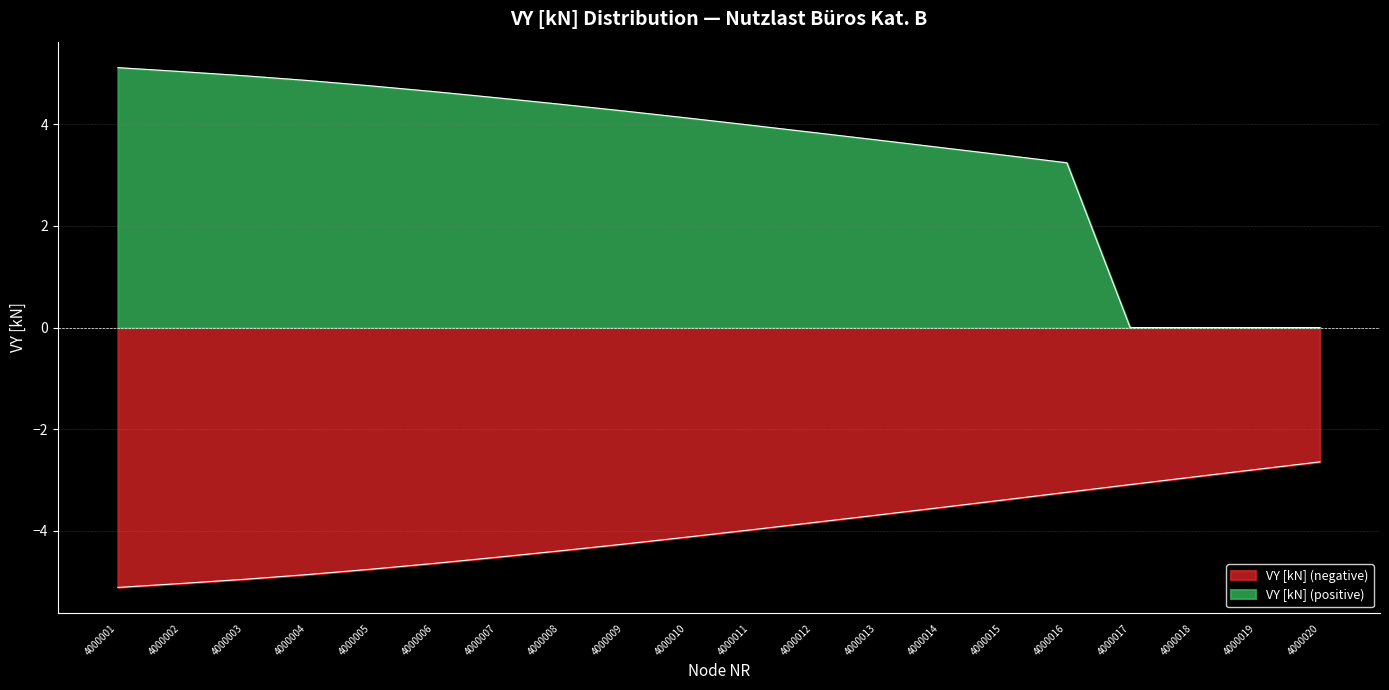

True or false: VY [kN] (negative) and VY [kN] (positive) intersect in this chart.

False